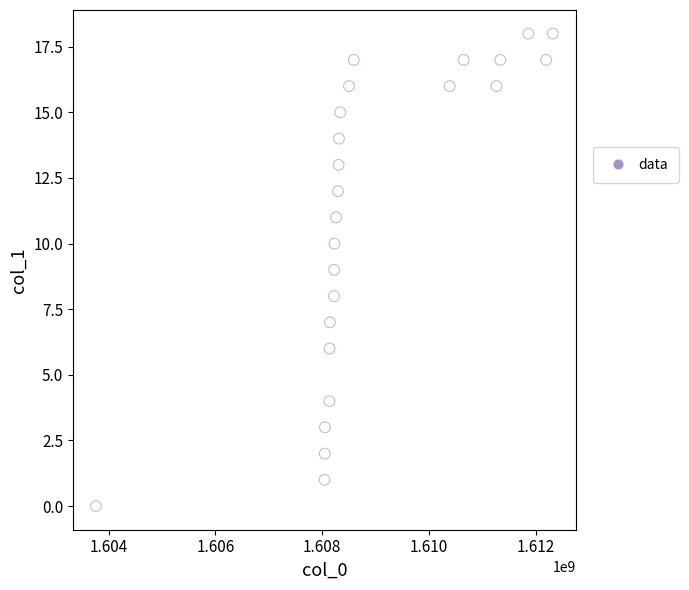

What is the range of Y values (max minus min)?

18